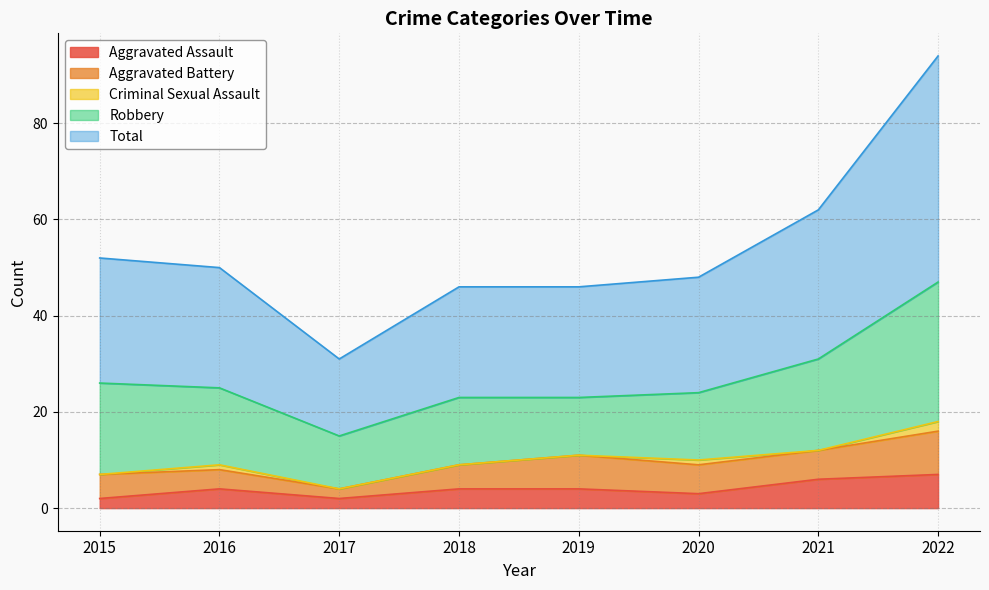

Is the value of Aggravated Assault at 2015 greater than the value of Criminal Sexual Assault at 2018?

Yes